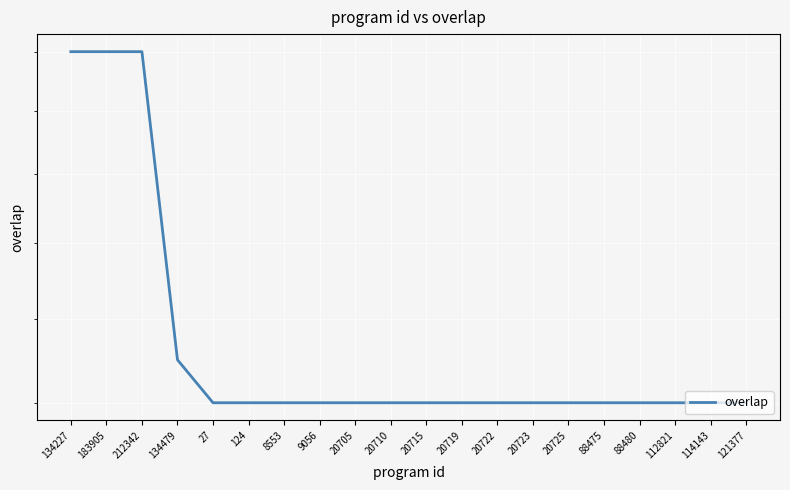

Rank the categories by value from highest to lowest.

134227, 183905, 212342, 134479, 27, 124, 8553, 9056, 20705, 20710, 20715, 20719, 20722, 20723, 20725, 88475, 88480, 112821, 114143, 121377